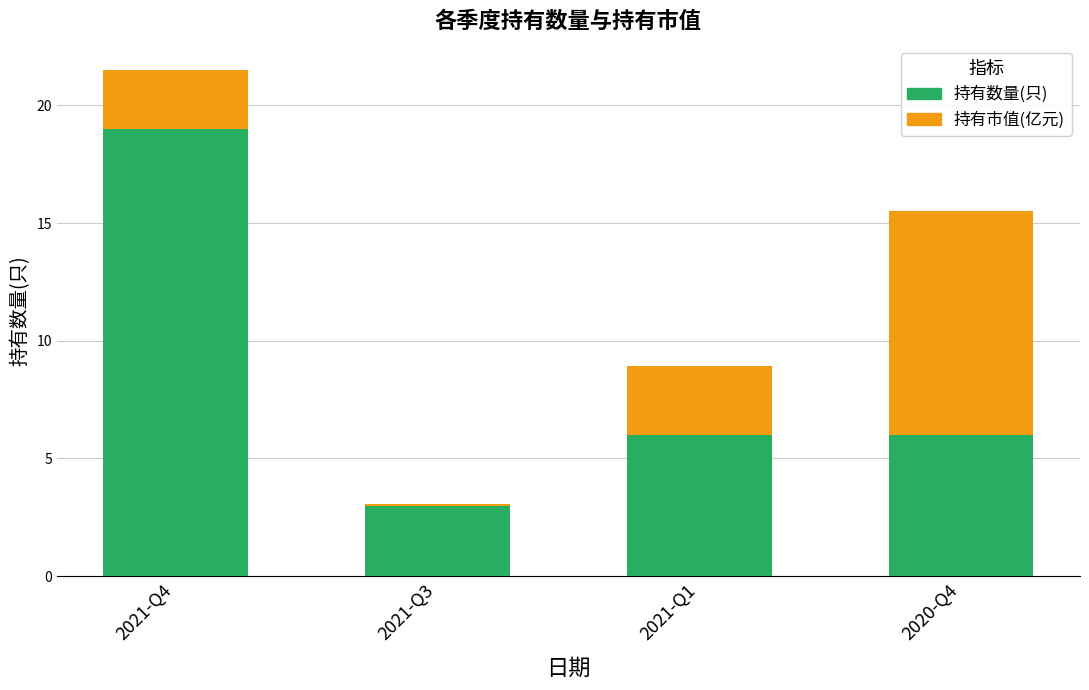

The value of 持有数量(只) at 2021-Q3 is 1.3. True or false?

False